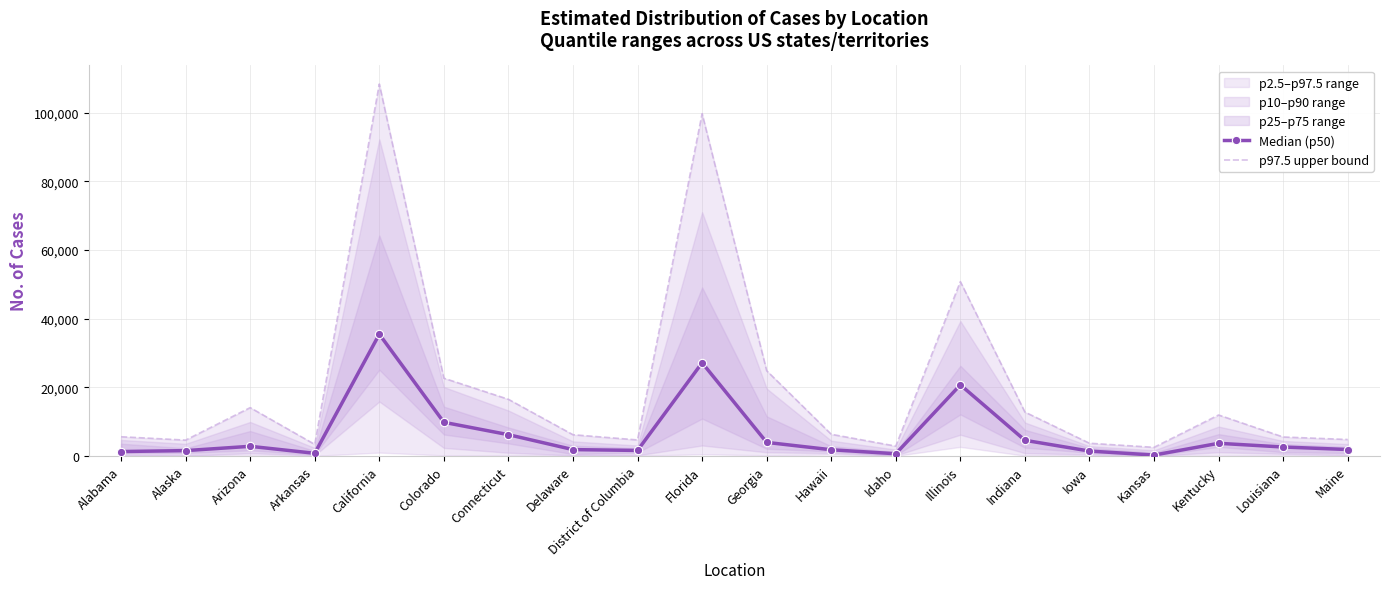

At which label does p97.5 upper bound first exceed 6286?

Arizona